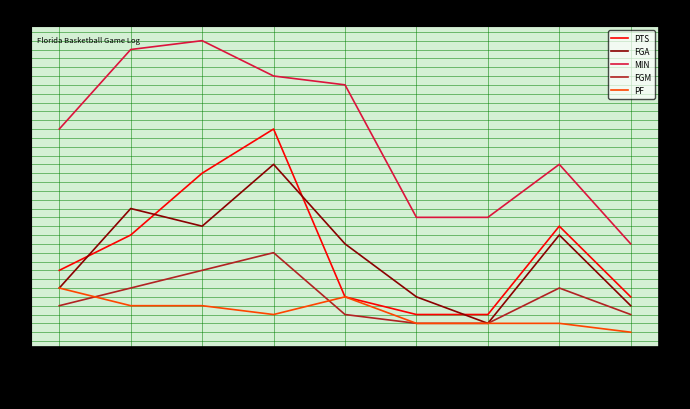

List the labels in order of PTS value, smallest first.

A. Fudge, J. Jitoboh, K. Lofton, M. Jones, CJ Felder, C. Castleton, R. Kugel, W. Richard, T. Bonham